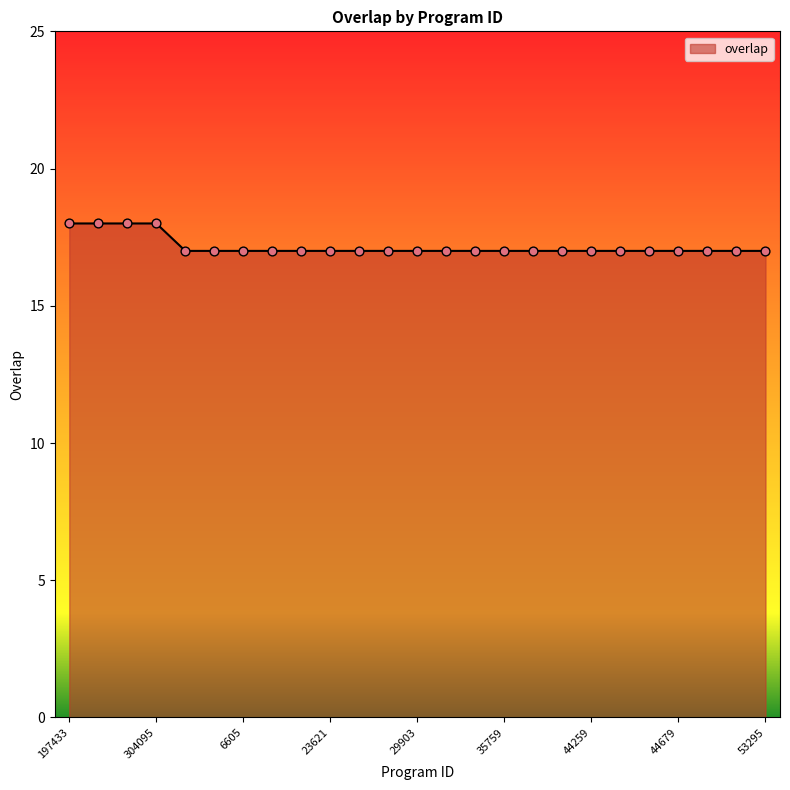

What is the maximum value shown in the chart?

18